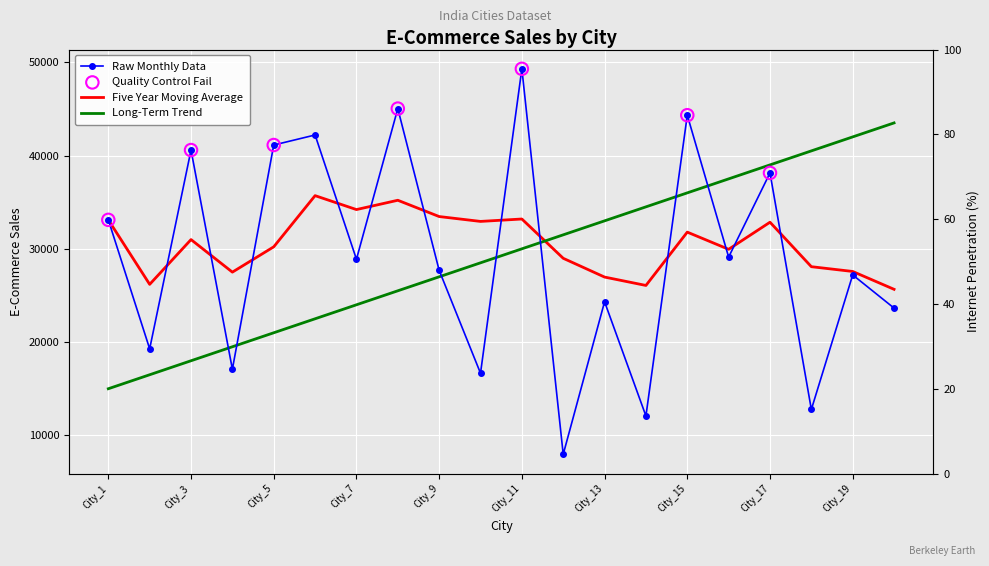

Between City_8 and City_1, which is larger?

City_8